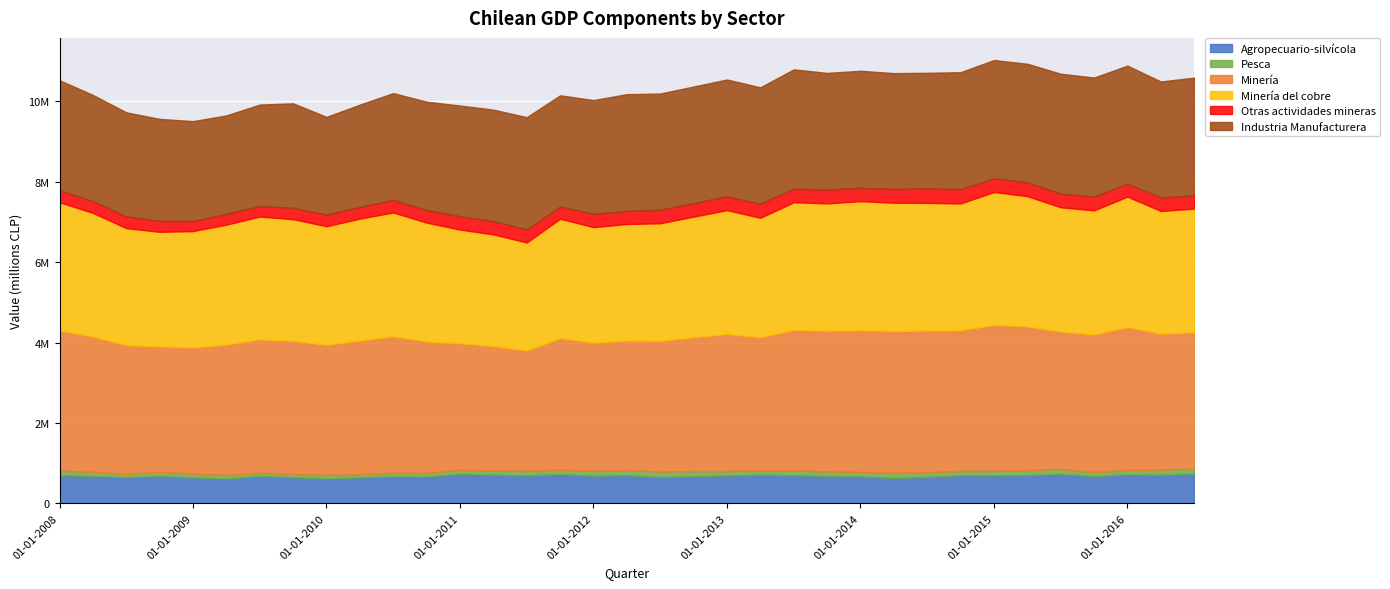

What is the sum of all Agropecuario-silvícola values?

23941241